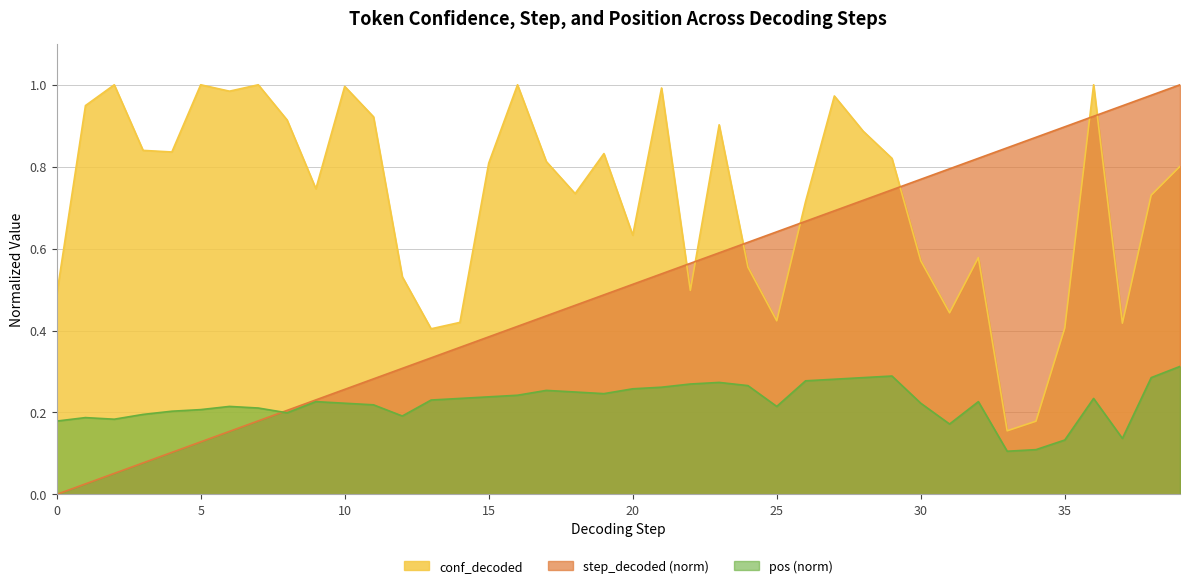

Where is the first local maximum for pos_norm?

1